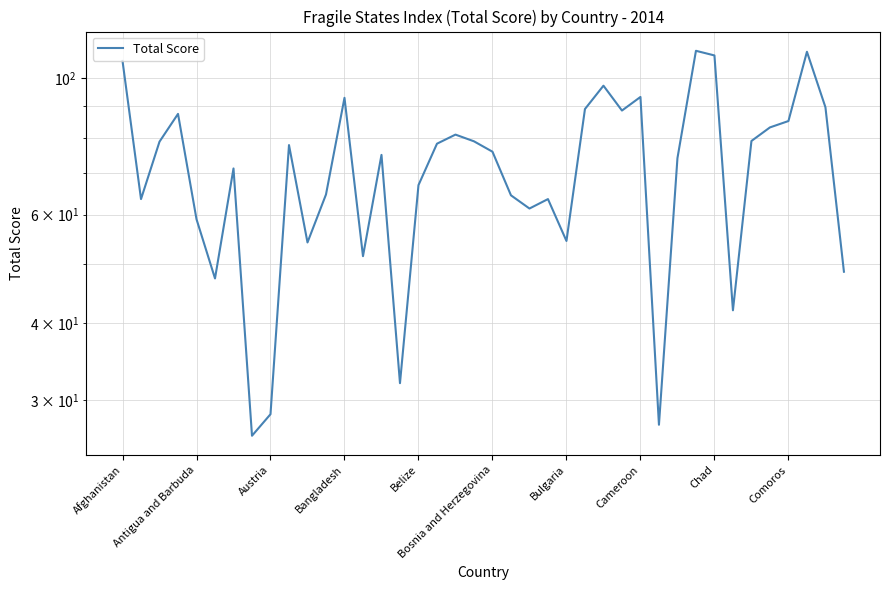

Is it true that the value at 38 is 126.6?

False